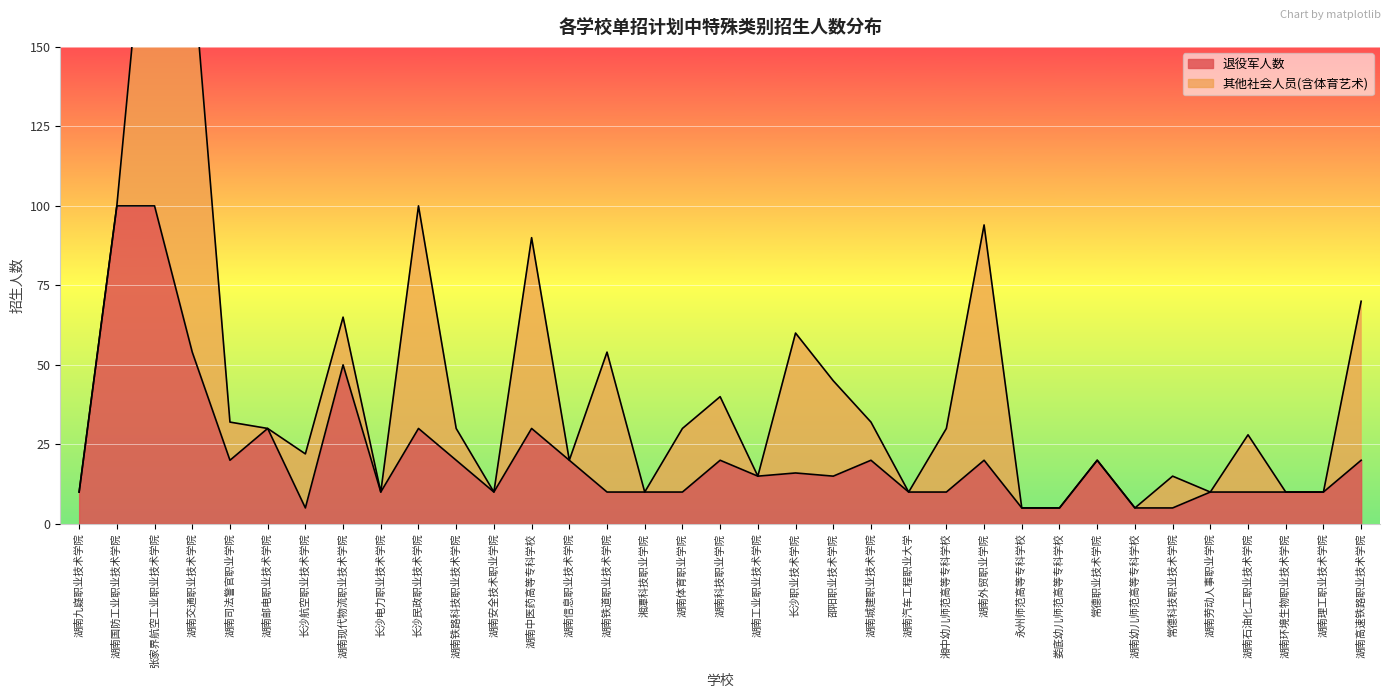

The chart shows a value of 17 at 湖南体育职业学院. True or false?

False